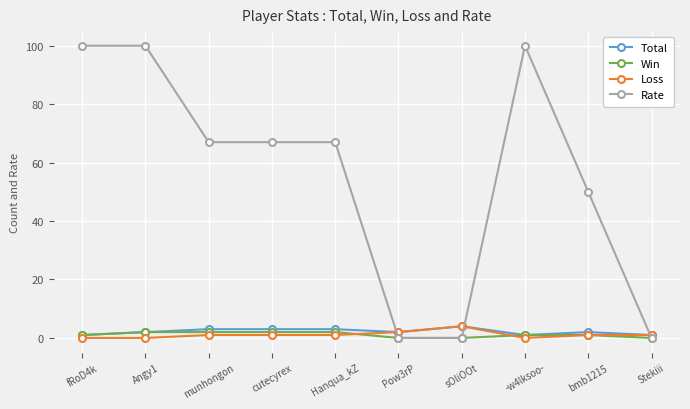

Which series has the largest total across all categories?

Rate